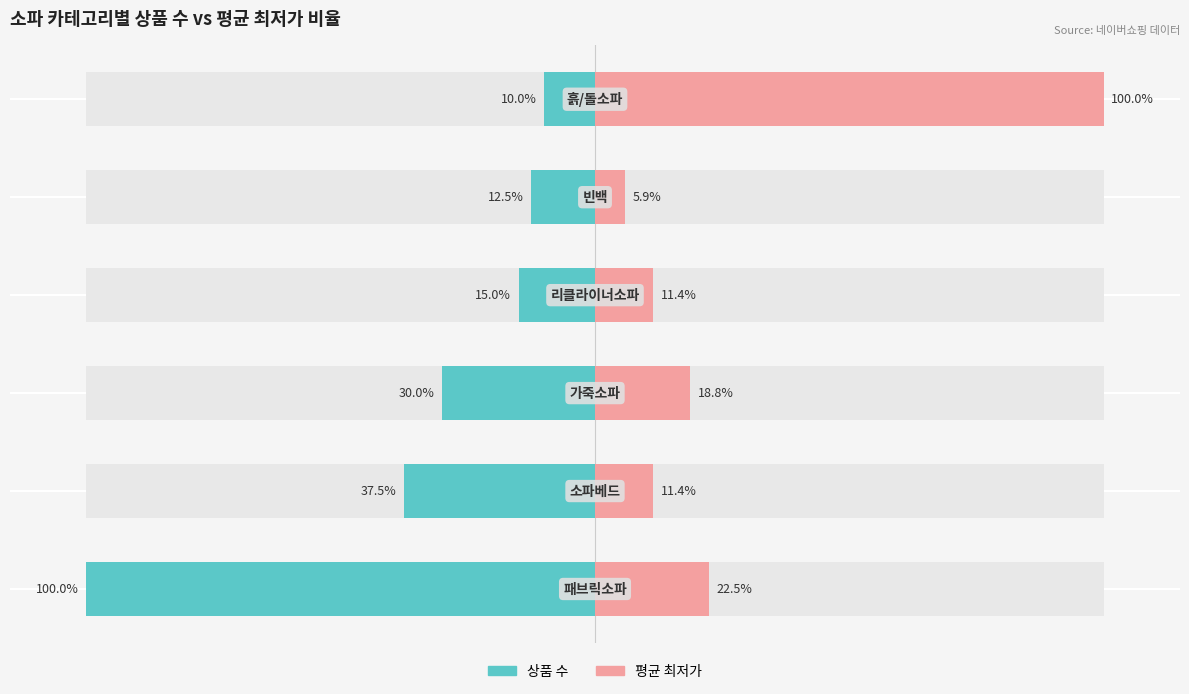

How many groups of bars are there?

6